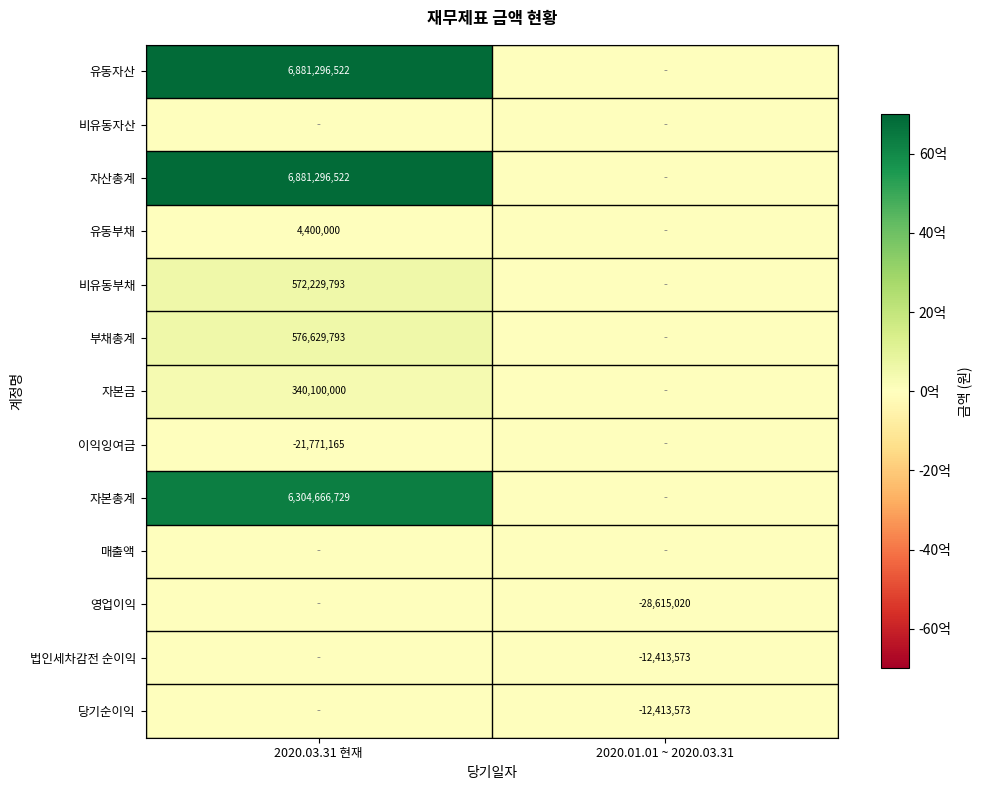

True or false: 유동부채 has a value of 4400000 at 2020.03.31 현재.

True